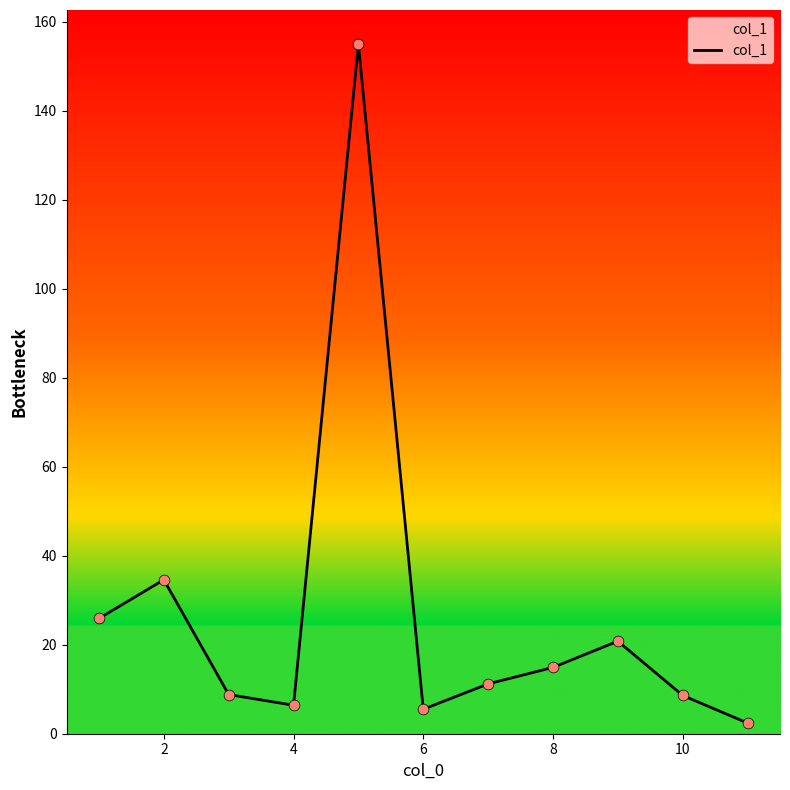

What is the greatest value displayed?

154.9